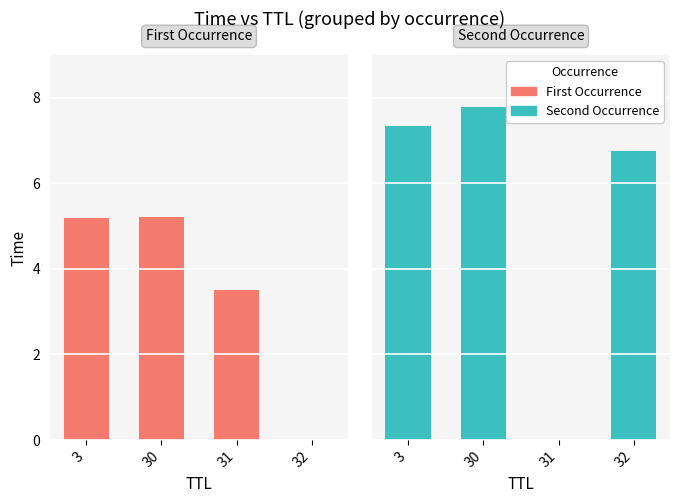

At which category is the sum across all series the highest?

30